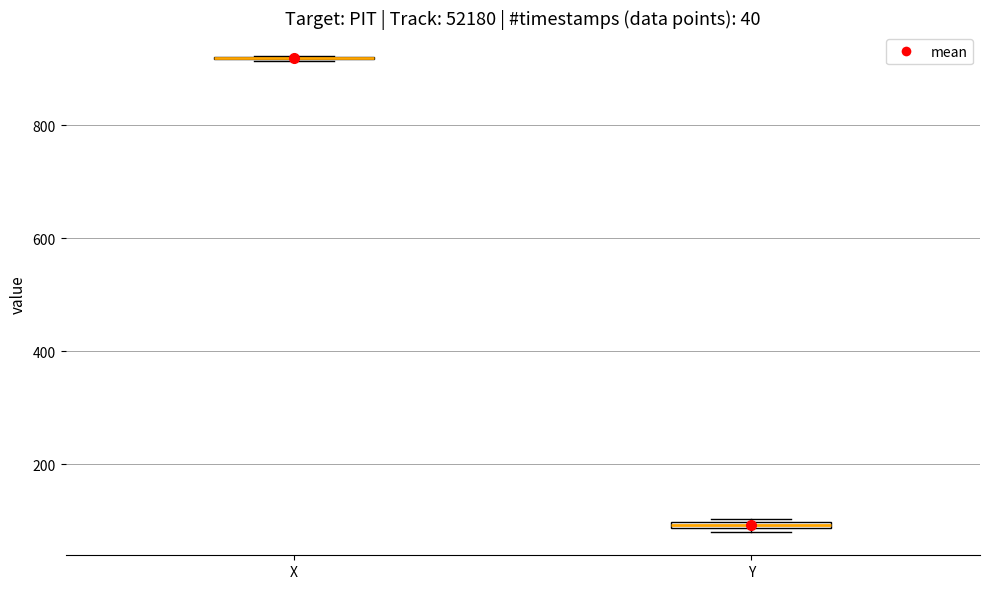

Where is the lower edge of the box for Y on the y-axis? The values are not printed on the chart, so give them approximately, as read against the axis.

80